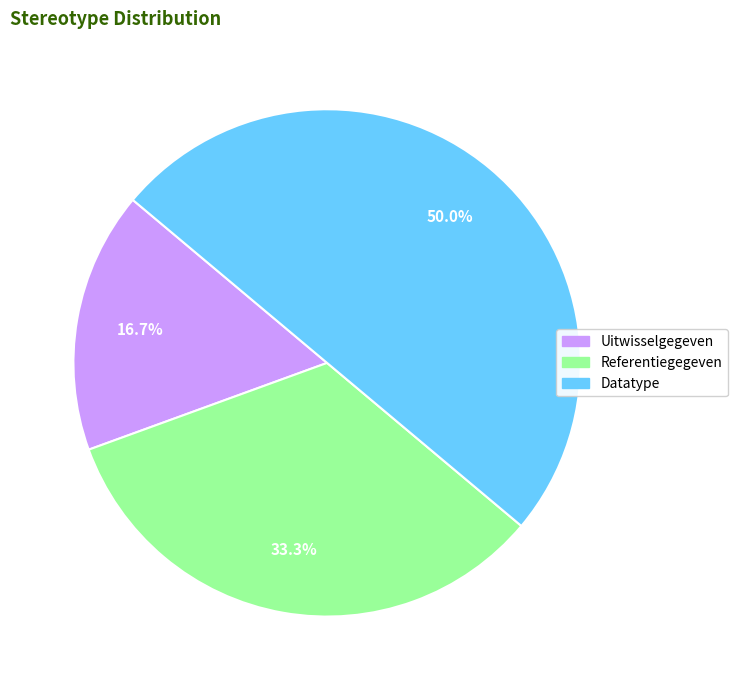

What is the total percentage of Datatype and Referentiegegeven?

83.3%